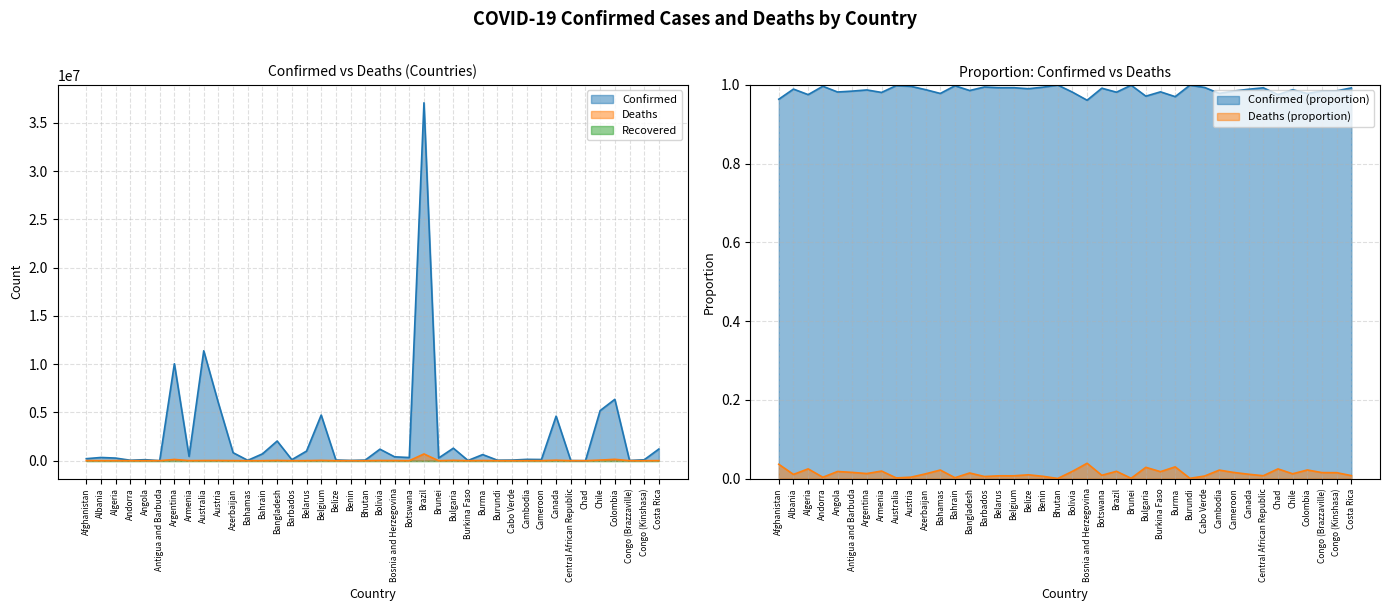

At how many categories does at least one series exceed 18584881?

1